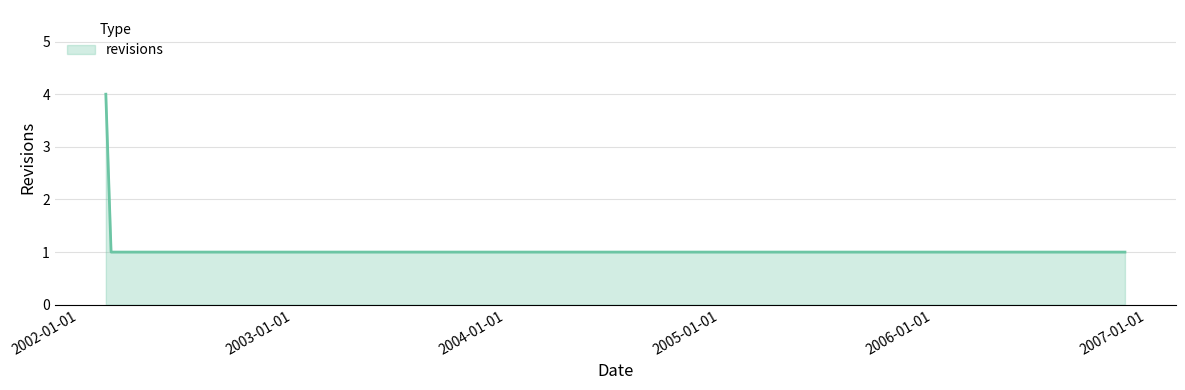

What is the difference between the maximum and minimum values?

3